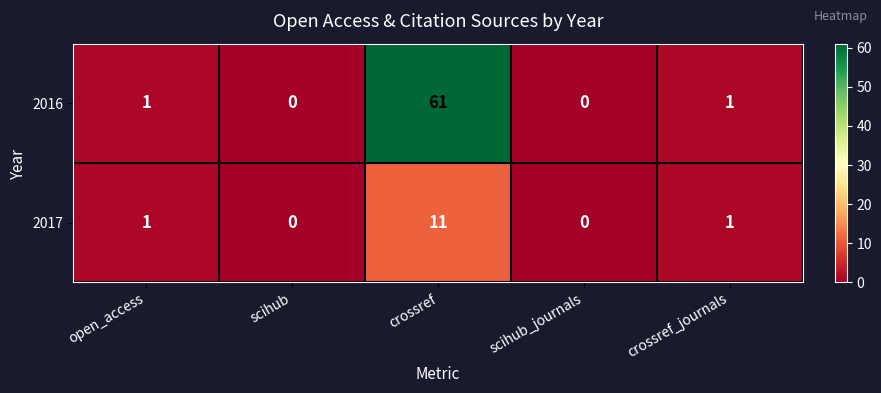

Reading left to right, list all the values displayed in this chart.

2016: 1	0	61	0	1
2017: 1	0	11	0	1